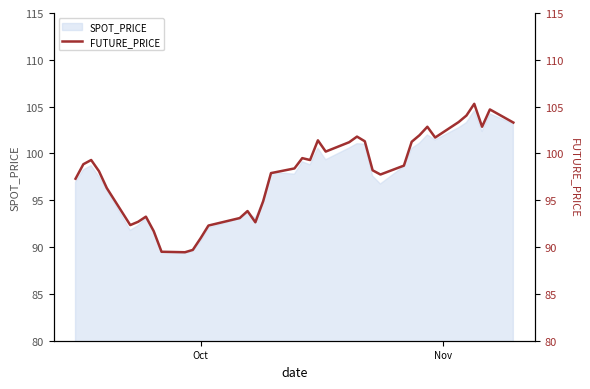

What is the highest value of the SPOT_PRICE series?

104.6